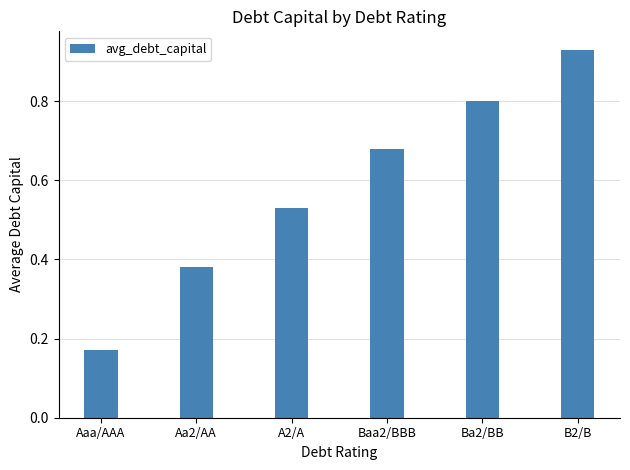

What position from the left is Baa2/BBB?

4